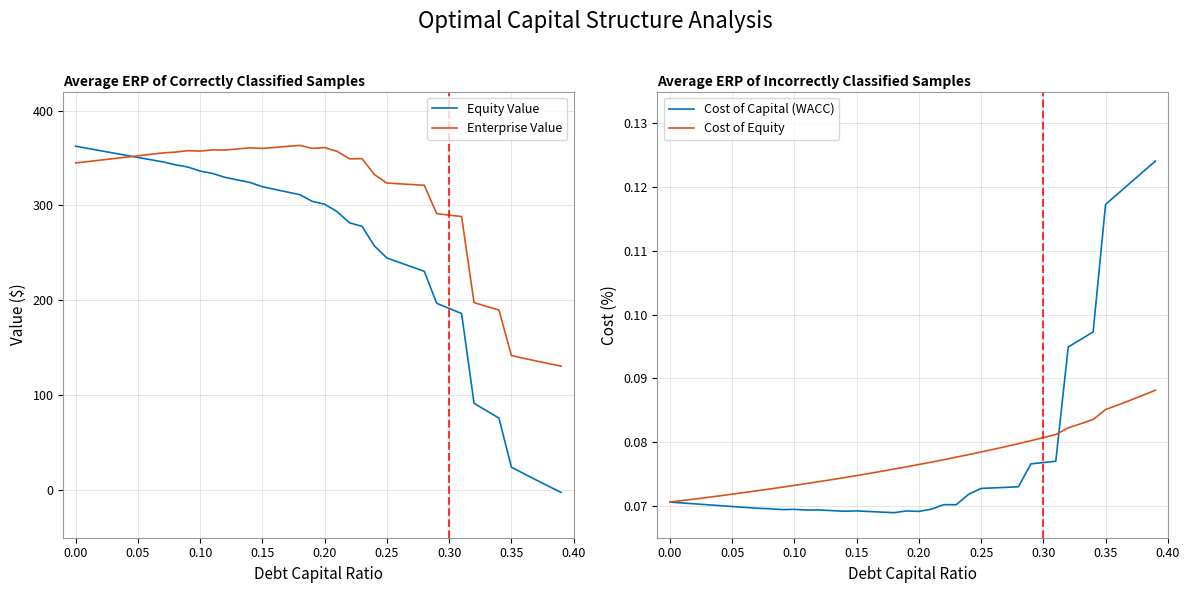

How many series are shown in this chart?

4